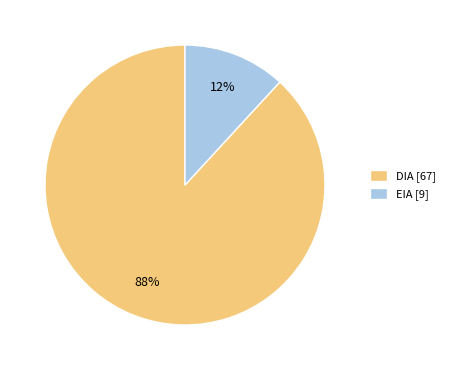

To the nearest percent, what percentage of the pie is DIA [67]?

88%